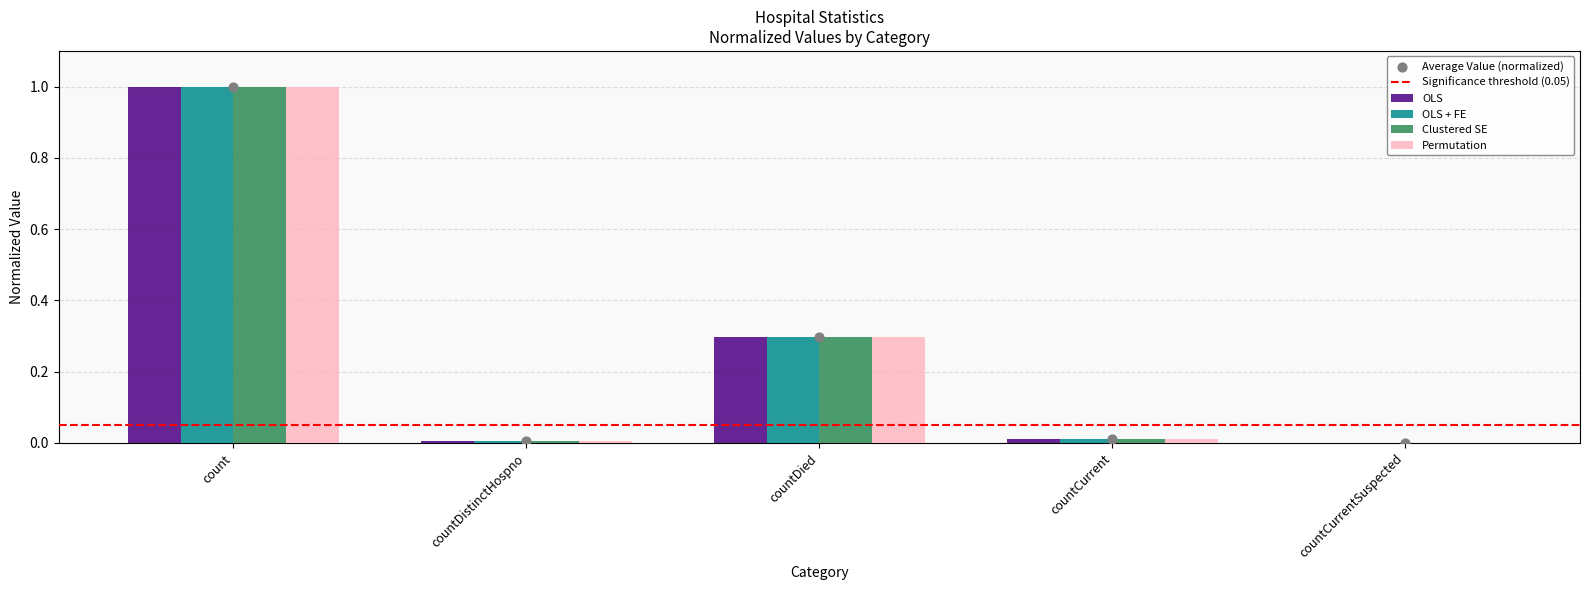

Which series has the largest total across all categories?

OLS